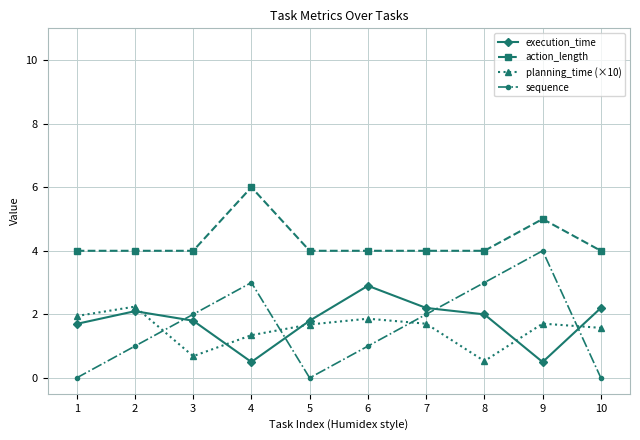

True or false: sequence has a value of 0.0 at 5.

True